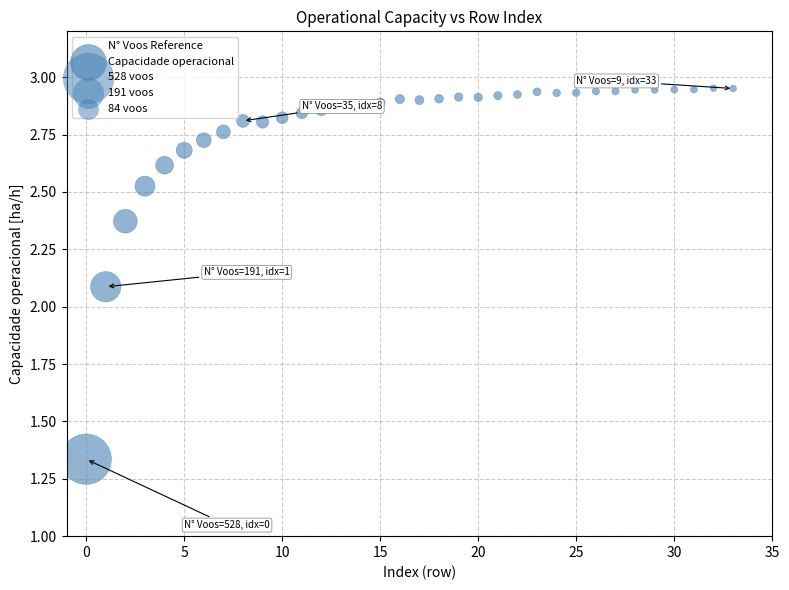

What Y value in the scatter plot is closest to 2?

2.1